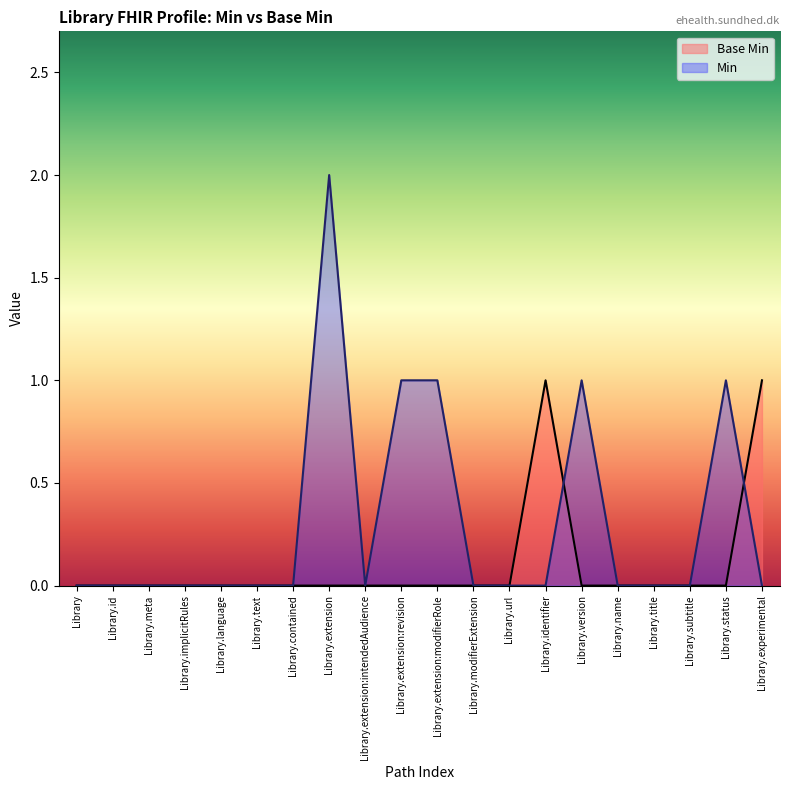

Reading right to left, list all the values displayed in this chart.

1	0	0	0	0	0	1	0	0	0	0	0	0	0	0	0	0	0	0	0